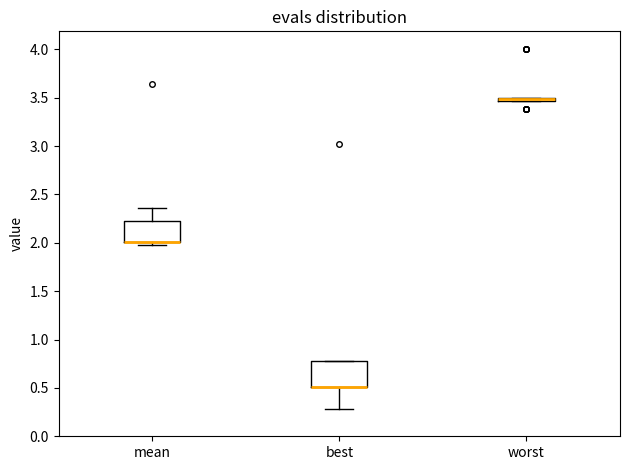

Where is the upper edge of the box for worst on the y-axis? The values are not printed on the chart, so give them approximately, as read against the axis.

3.50